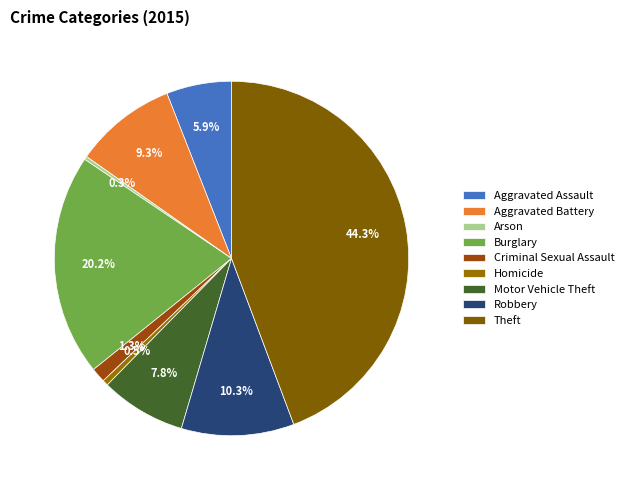

True or false: Aggravated Assault accounts for 1% of the total.

False